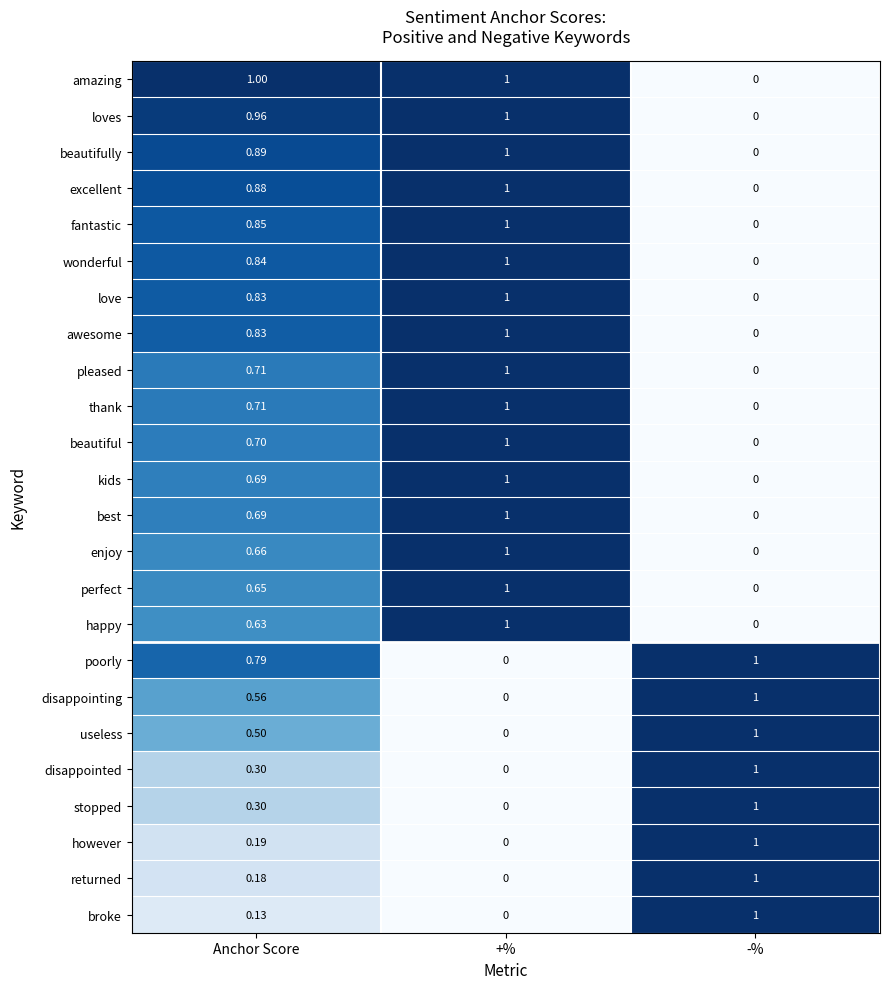

Which series changed the most between Anchor Score and +%?

poorly